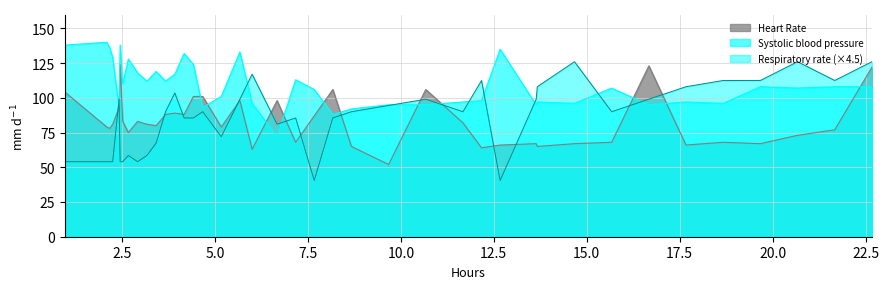

Which series has the largest total across all categories?

Systolic blood pressure